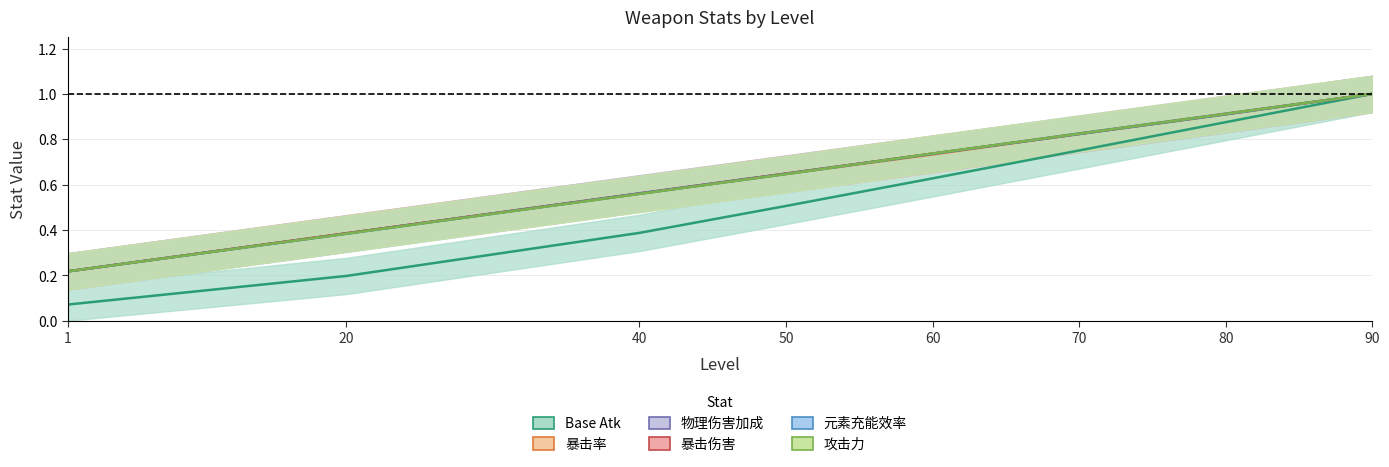

Where is 暴击伤害 nearest to the value 0?

1